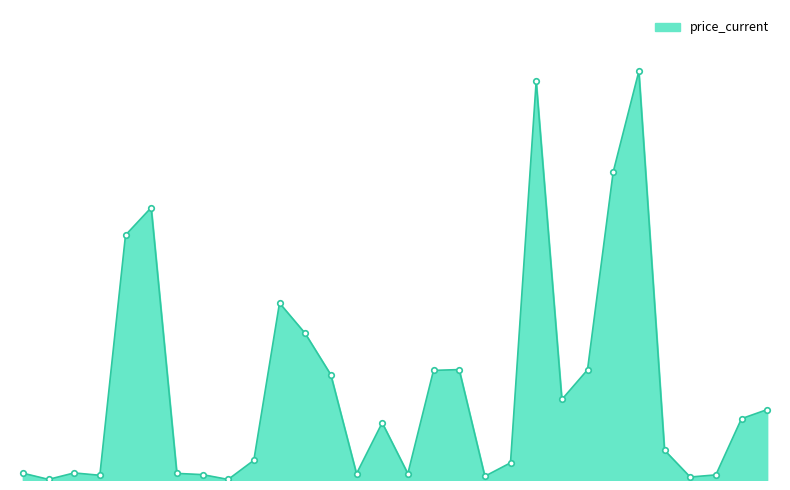

Does the chart have visible grid lines?

No